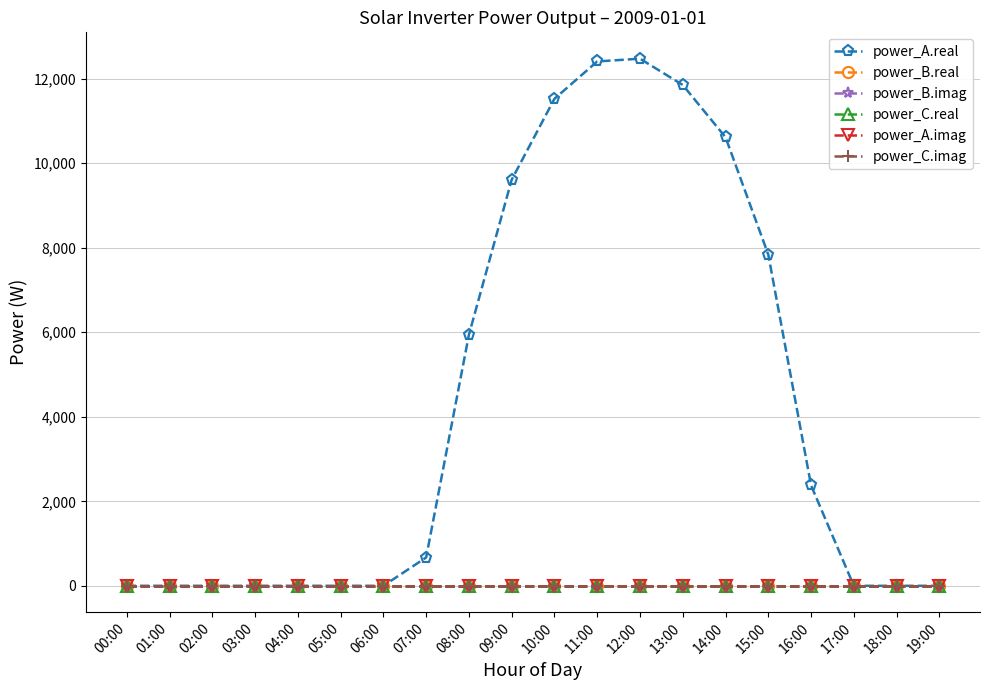

Is the value of power_B.imag at 16:00 greater than the value of power_C.real at 09:00?

No